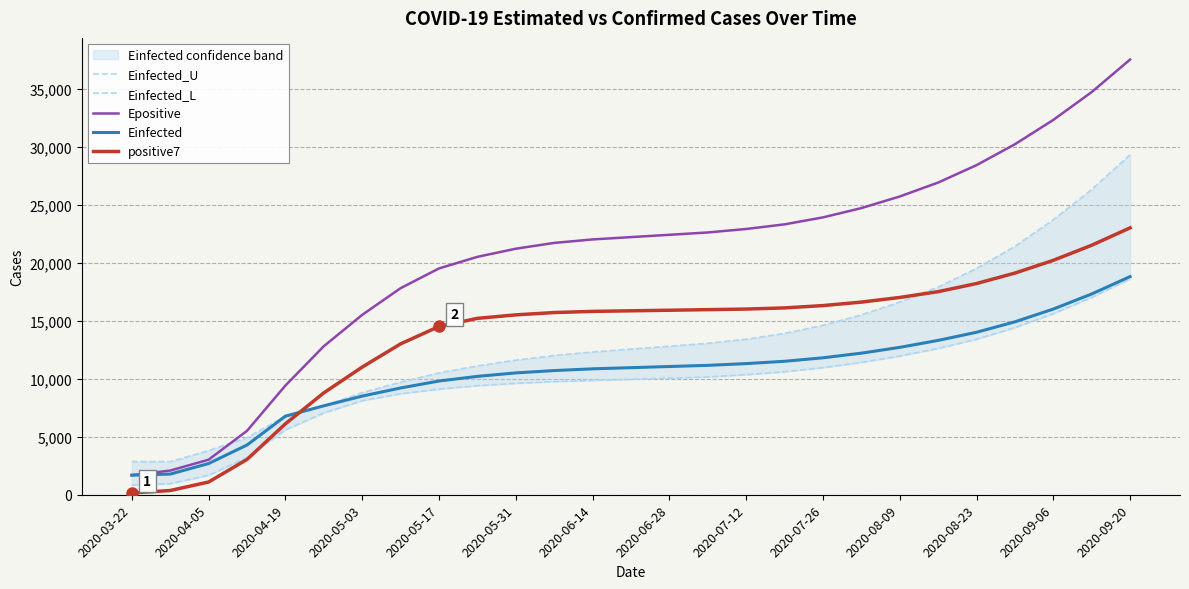

At how many categories does at least one series exceed 13168?

21